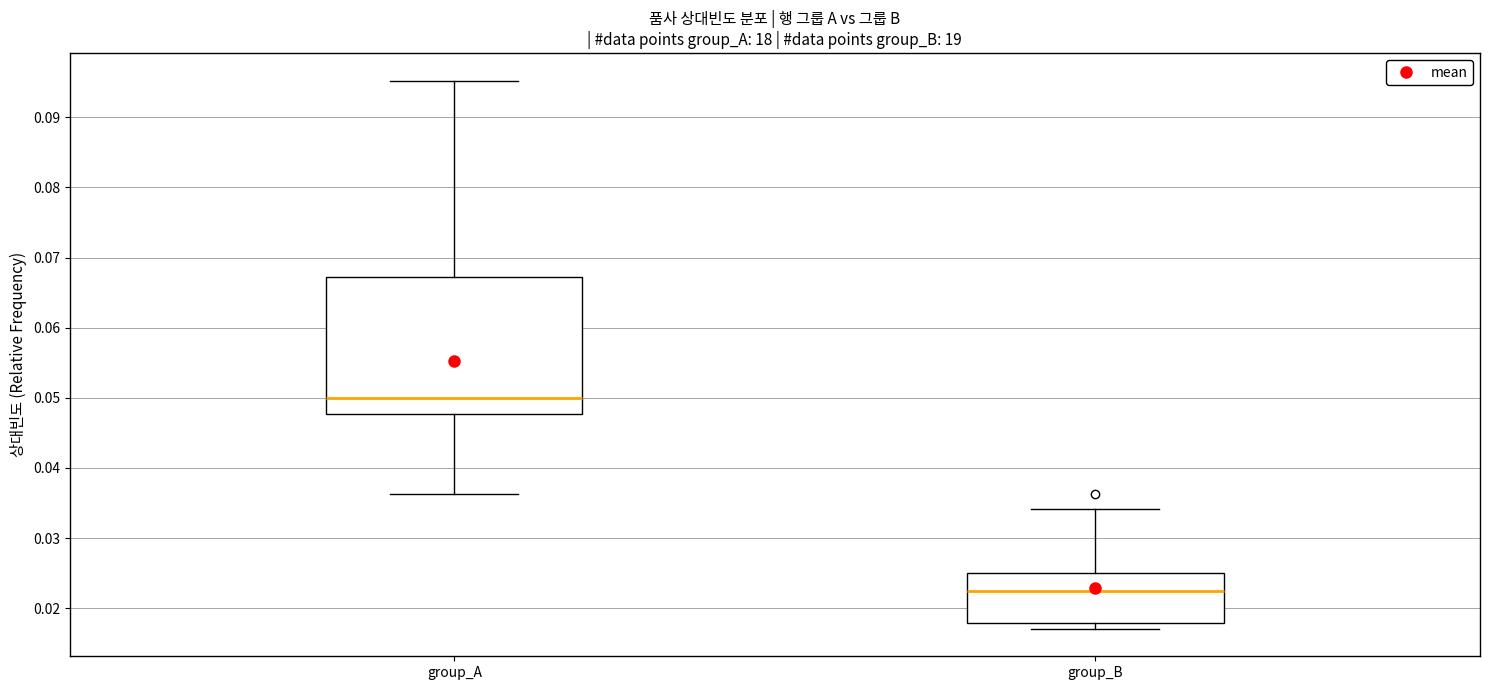

Comparing the boxes themselves (not the whiskers), which one is the tallest?

group_A